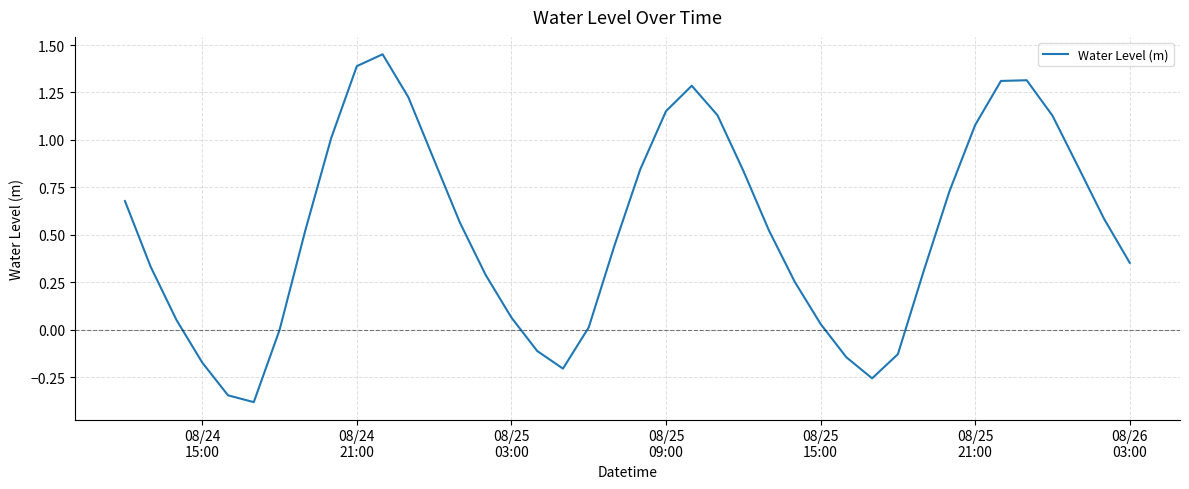

What is the smallest value displayed?

-0.4